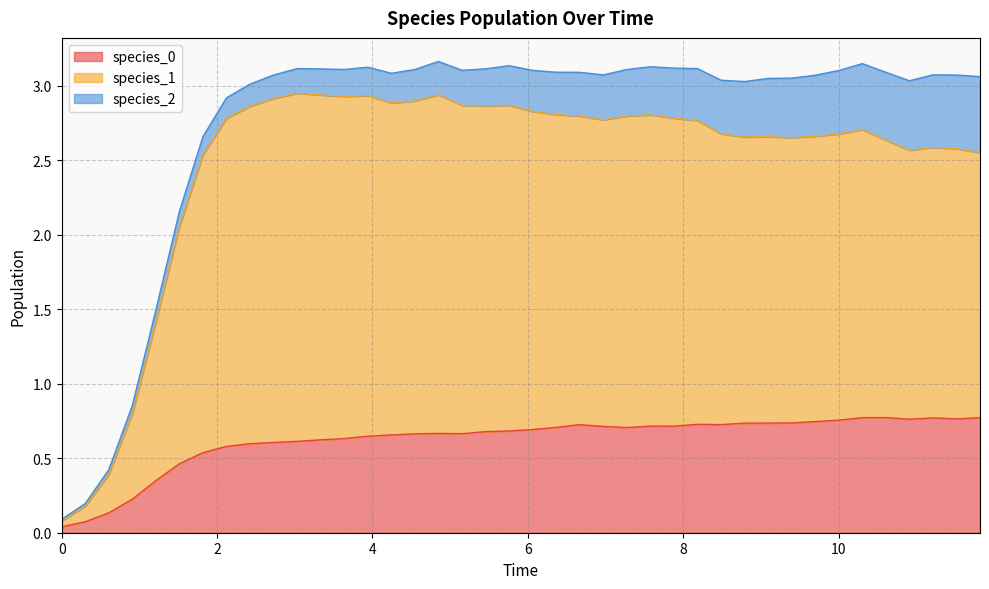

What is the difference between the second highest and second lowest values in the species_0 series?

0.7